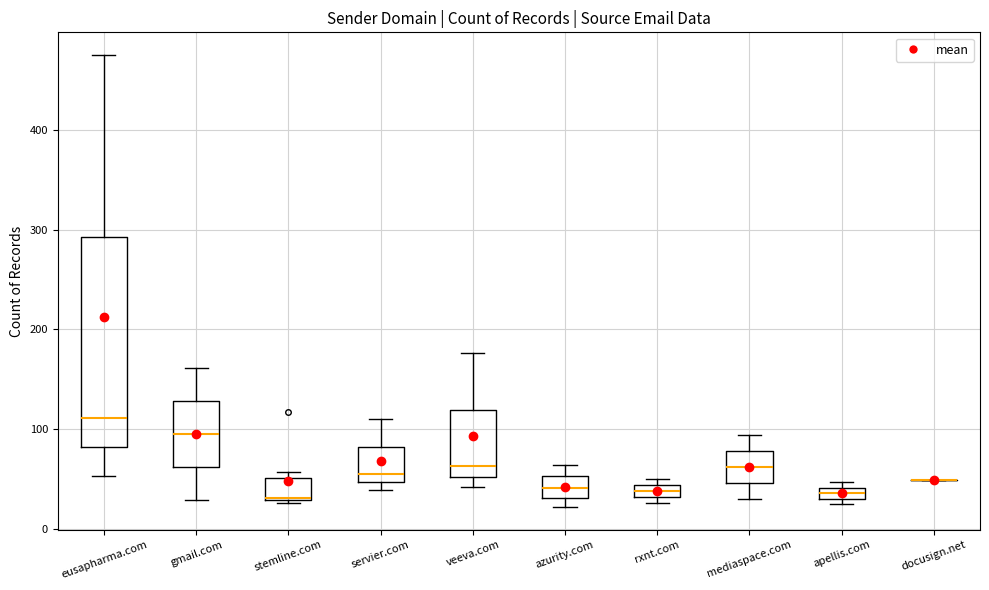

Where is the lower edge of the box for veeva.com on the y-axis? The values are not printed on the chart, so give them approximately, as read against the axis.

50